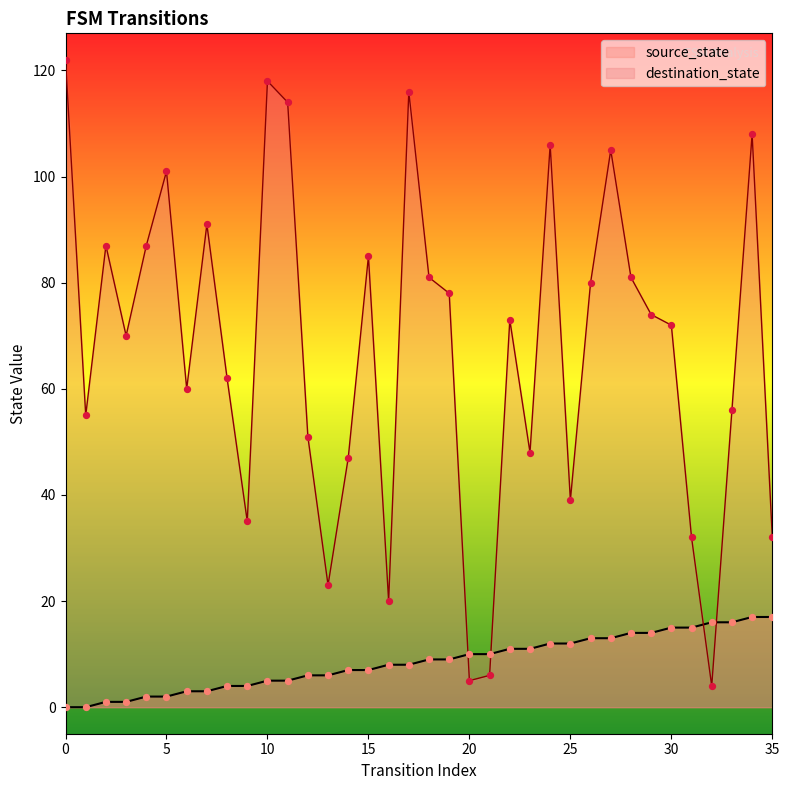

Which series reaches the maximum Y coordinate?

destination_state